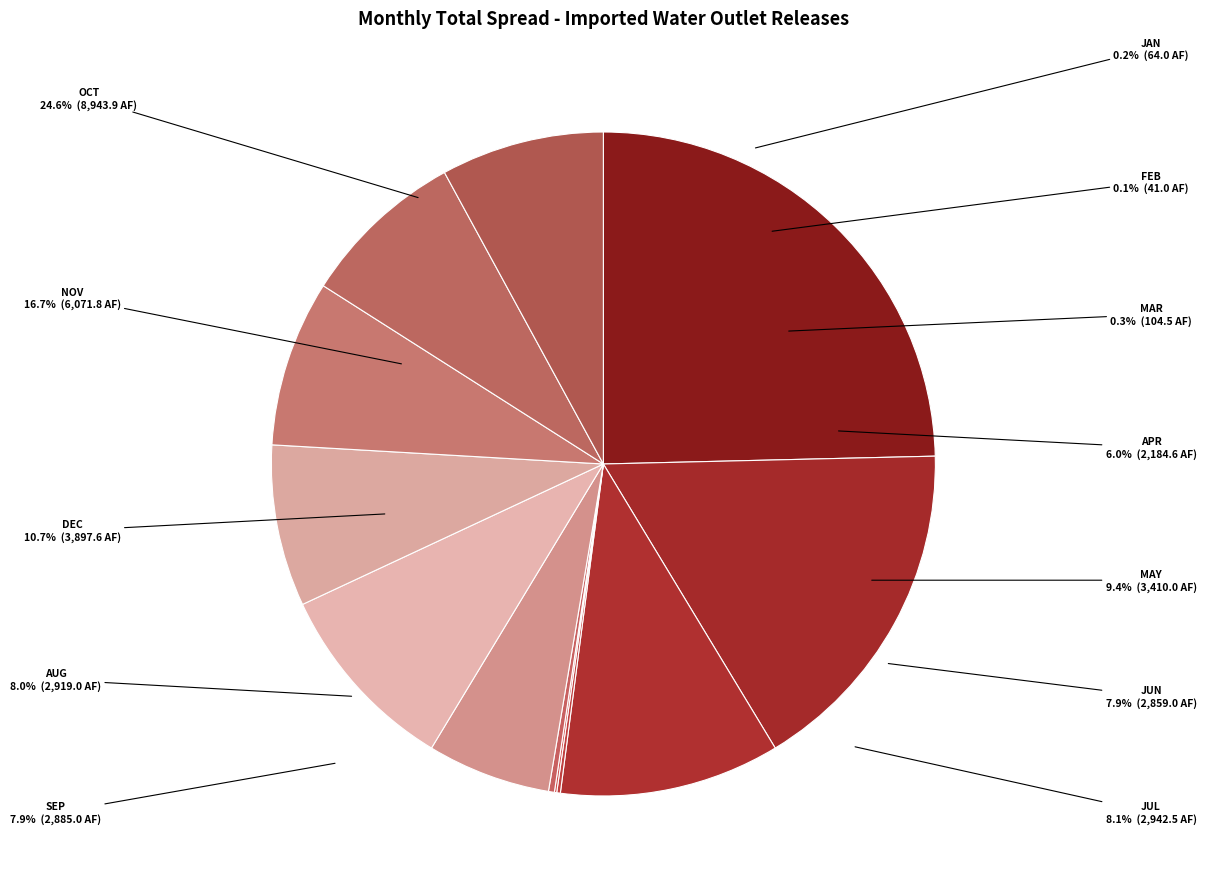

What is the change in value from OCT to MAY?

-5533.9